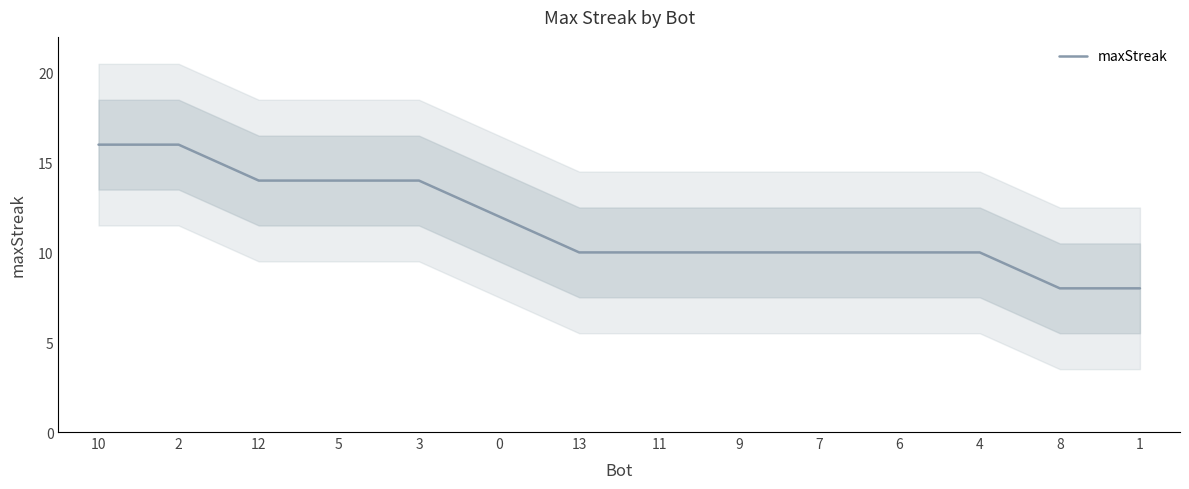

Where does the data first go above 10?

10